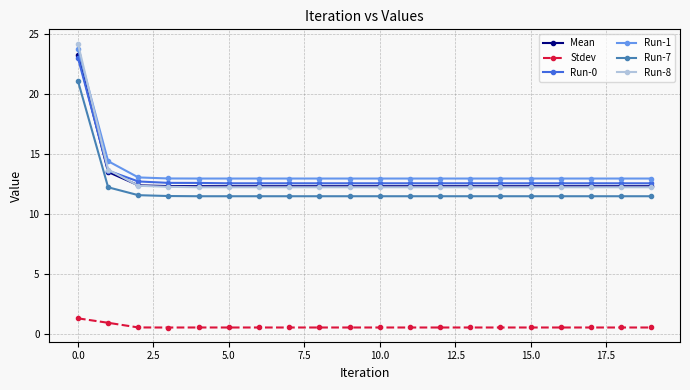

What is the value of the Run-1 point at the 19th from the left?

13.0